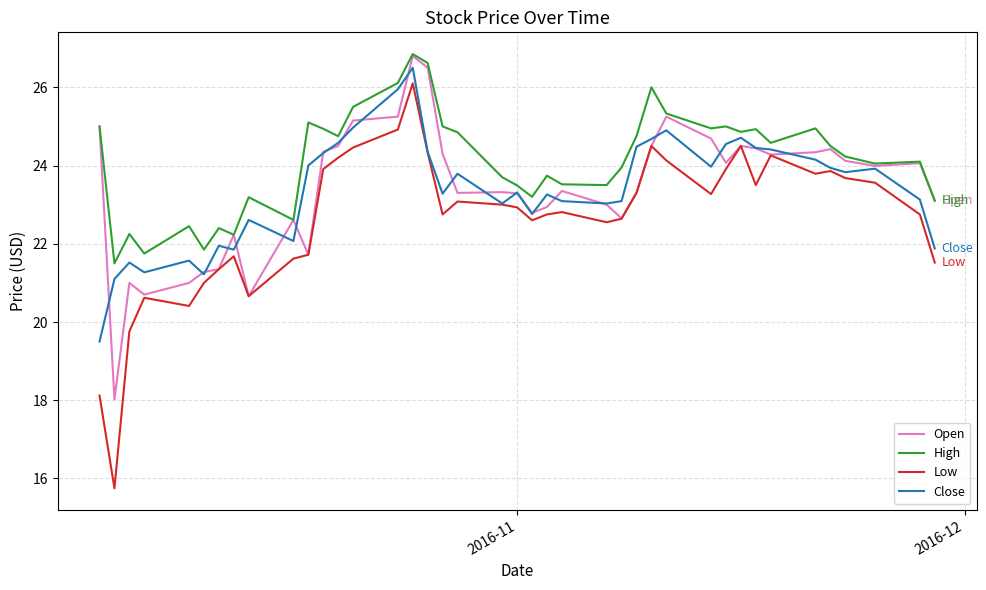

Which series has the largest total across all categories?

High